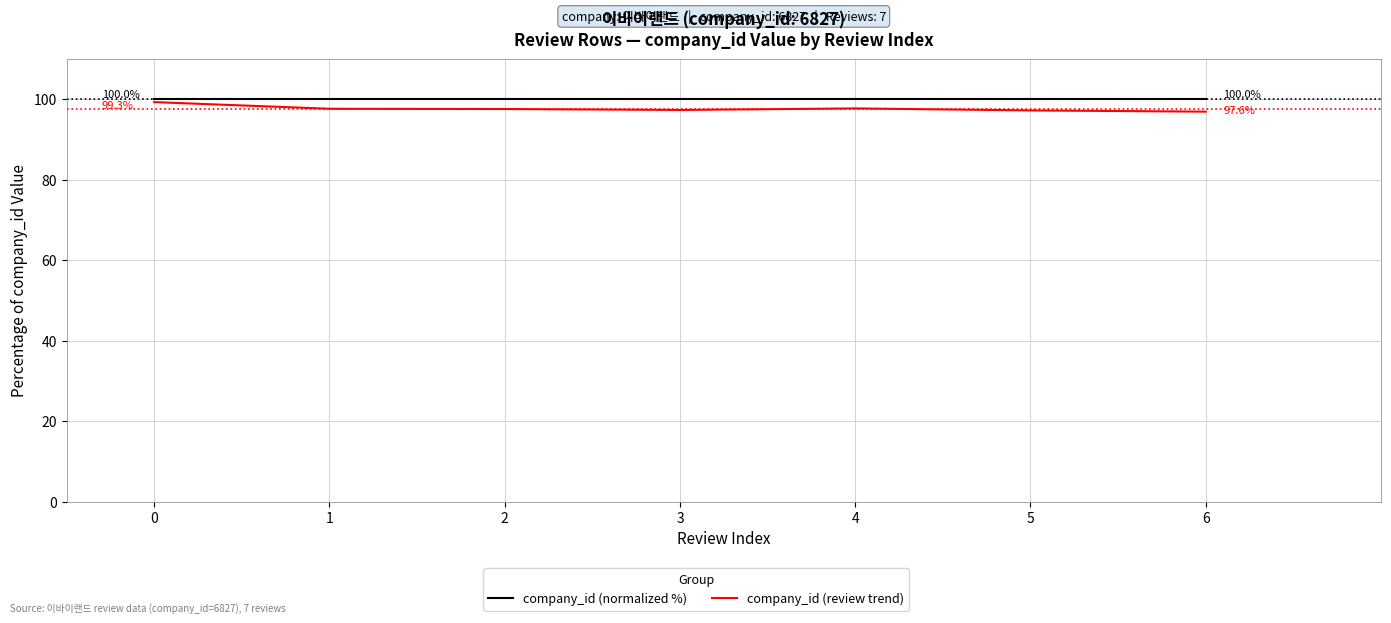

The company_id (review trend) series shows 97.2 at 5. True or false?

True